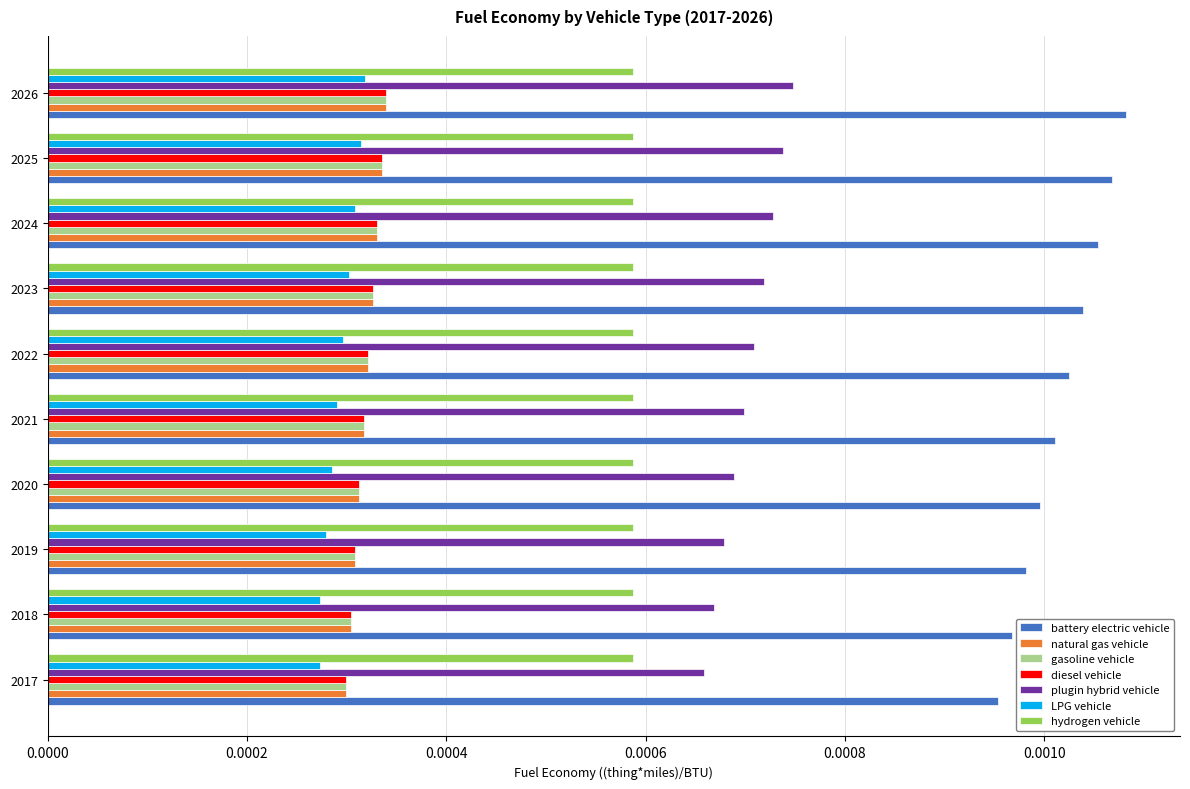

Count the plugin hybrid vehicle values in the range 0 to 1.

10